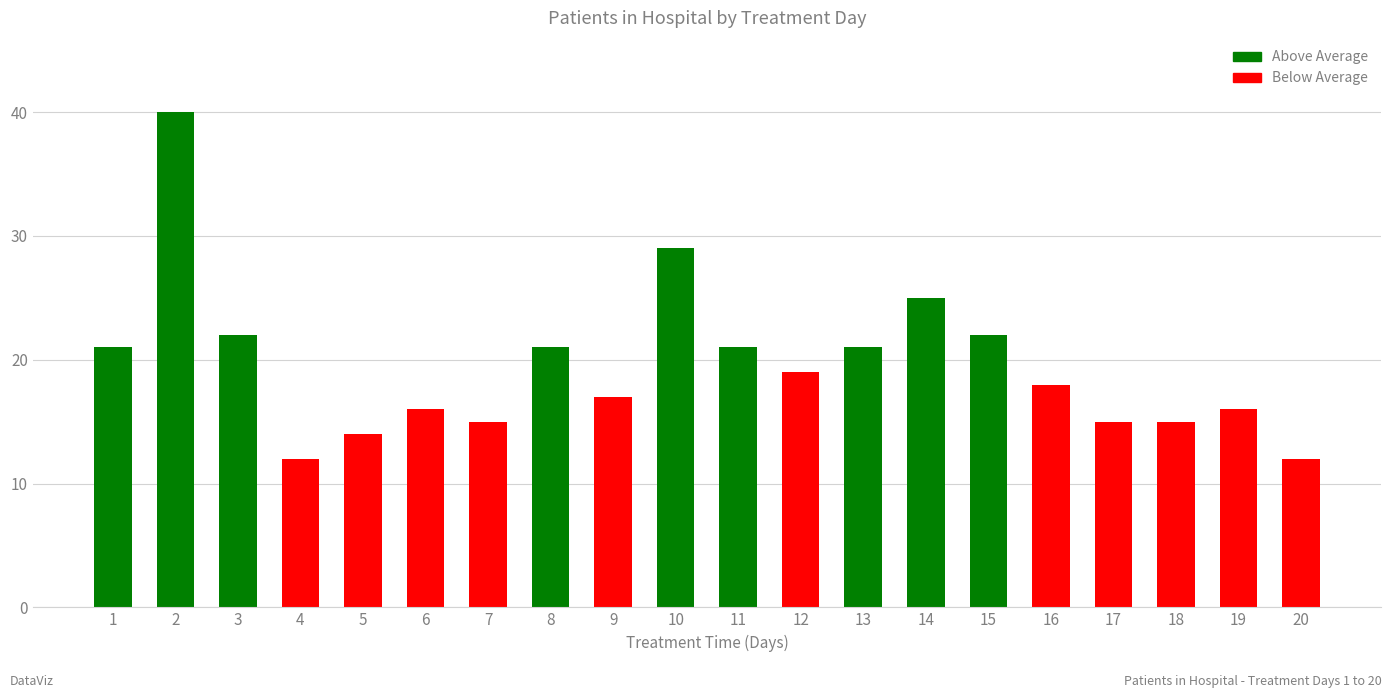

What is the sum of the values at 9 and 12?

36